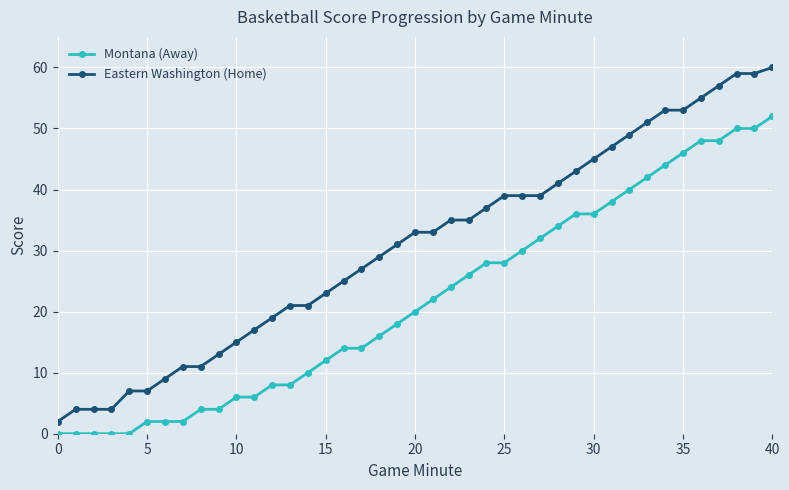

How many series are shown in this chart?

2